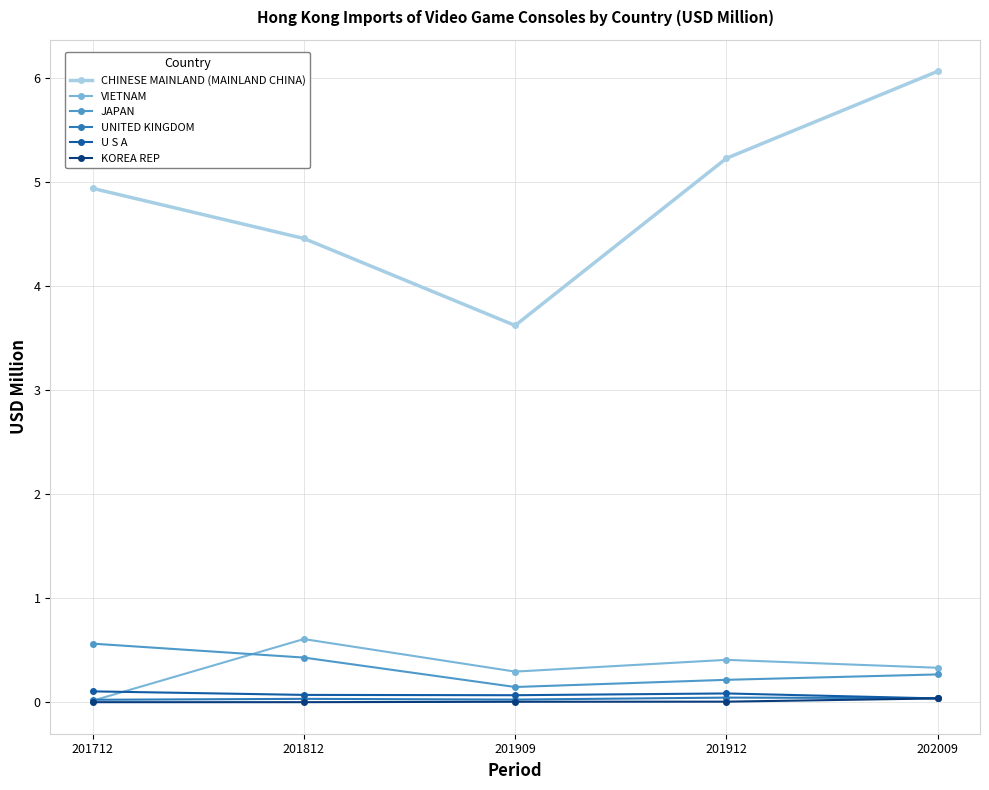

What are all the series names shown in the legend?

CHINESE MAINLAND (MAINLAND CHINA), VIETNAM, JAPAN, UNITED KINGDOM, U S A, KOREA REP